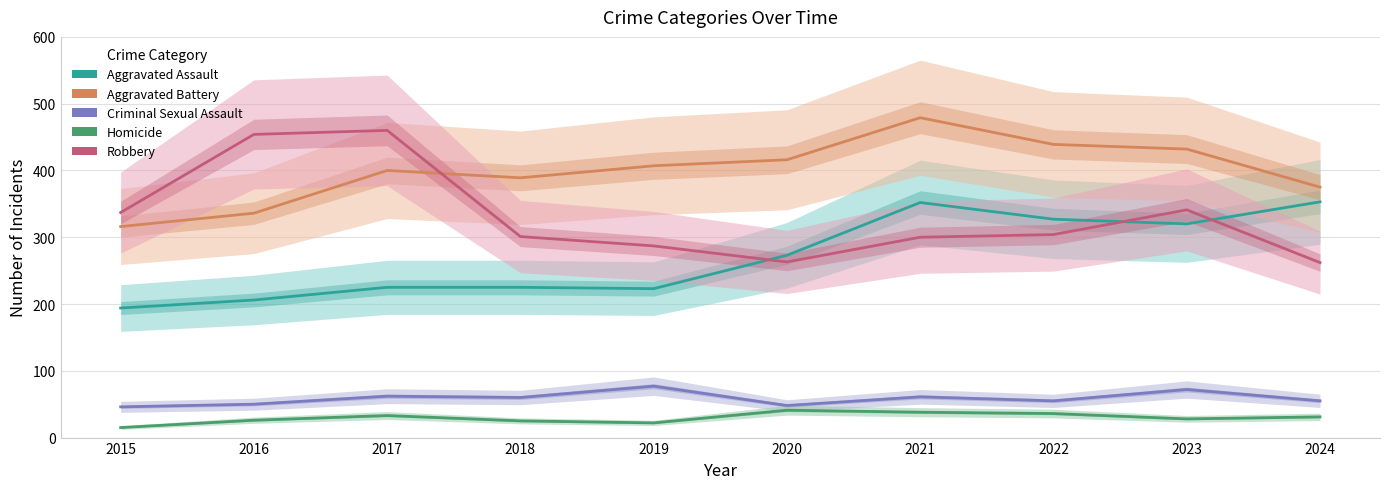

What is the sum of the Robbery values at 2024 and 2016?

716